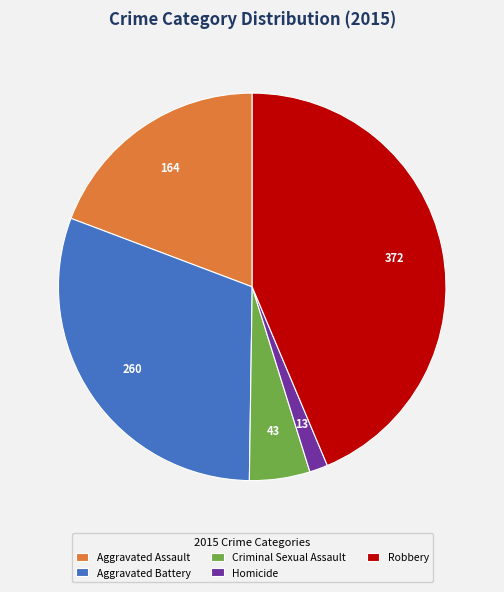

Rank the categories by value from lowest to highest.

Homicide, Criminal Sexual Assault, Aggravated Assault, Aggravated Battery, Robbery